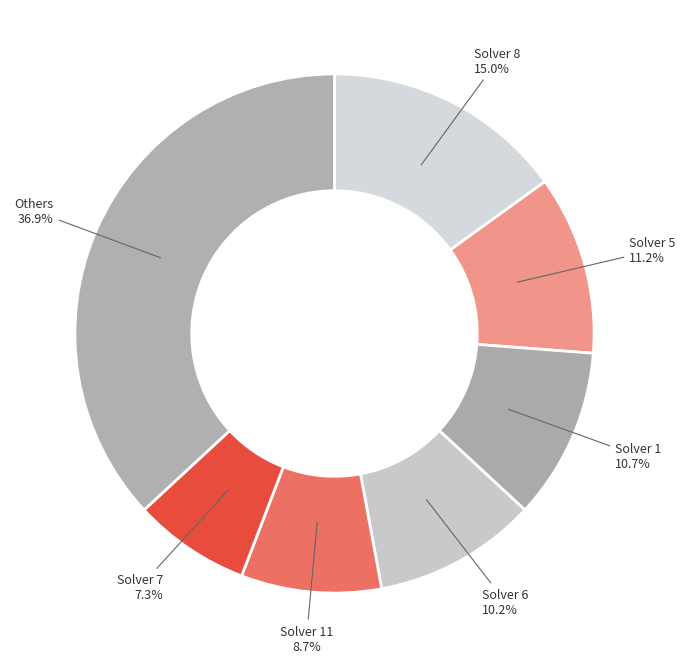

How many slices are in this pie chart?

7